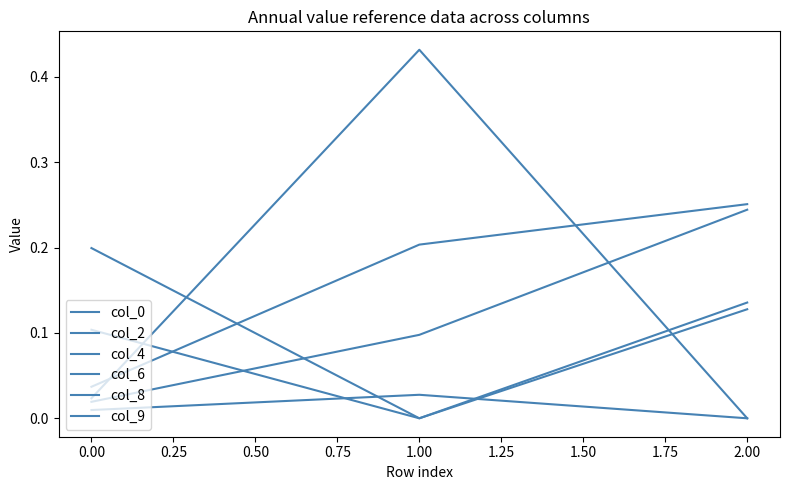

Which series has the largest total across all categories?

col_4